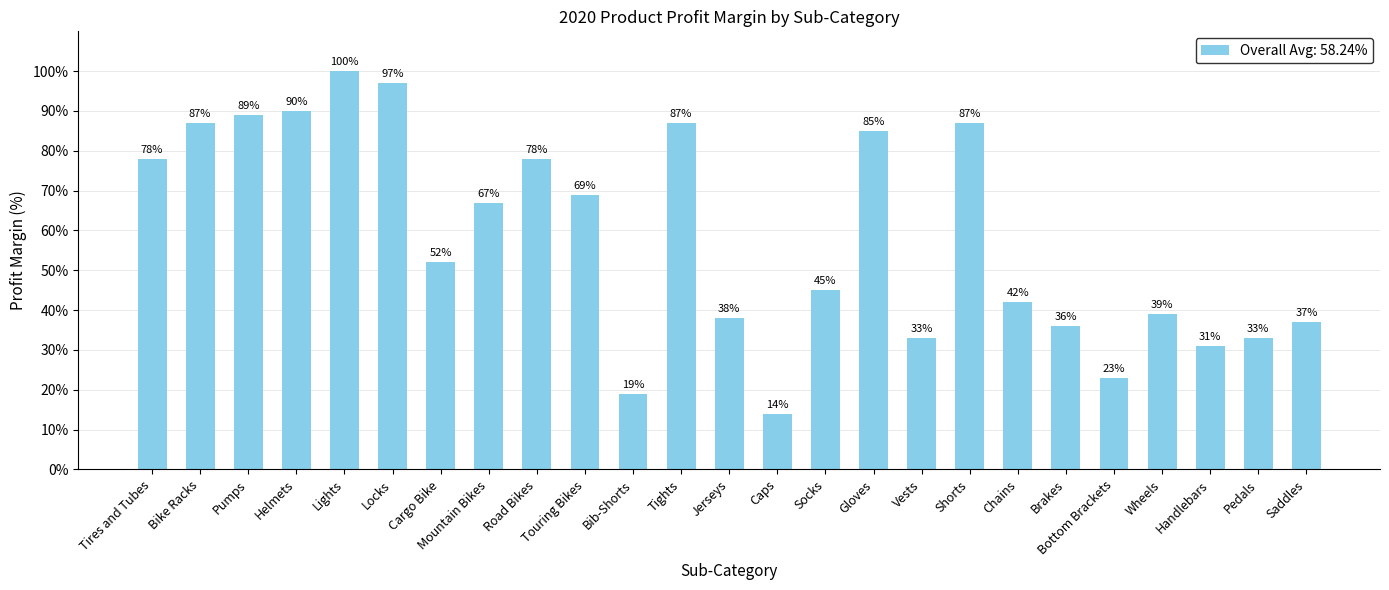

What is the approximate value at Handlebars?

0.3